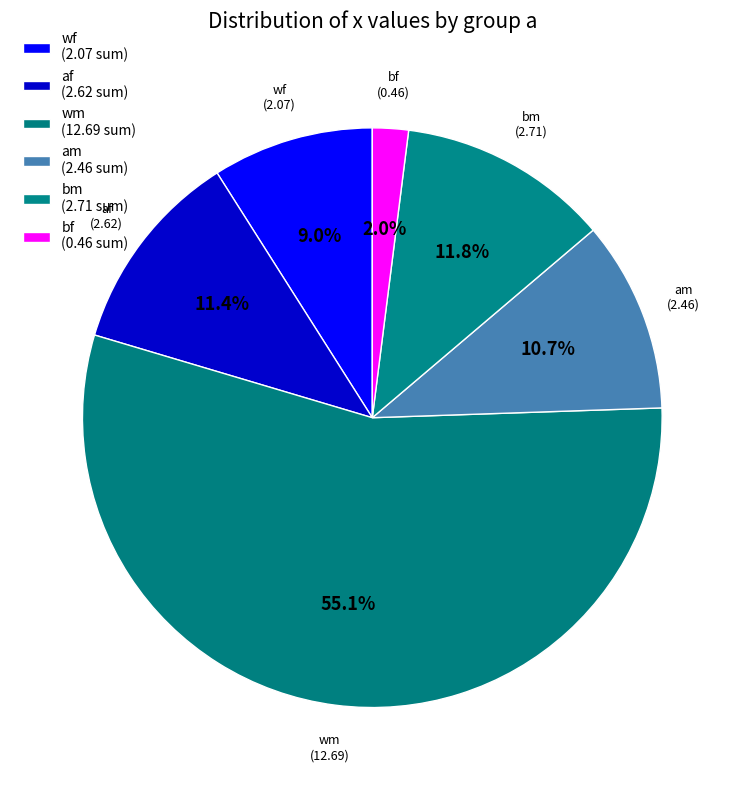

How many slices are in this pie chart?

6